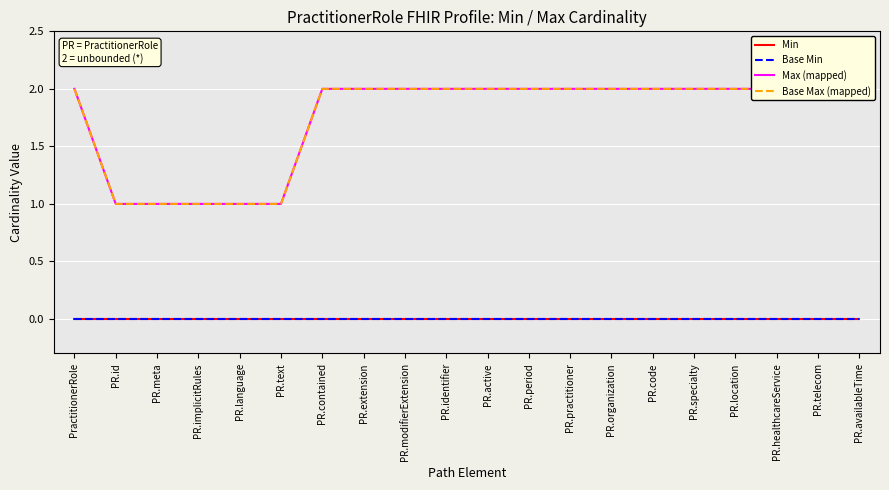

True or false: Min has more than 2 points higher than both neighbors.

False